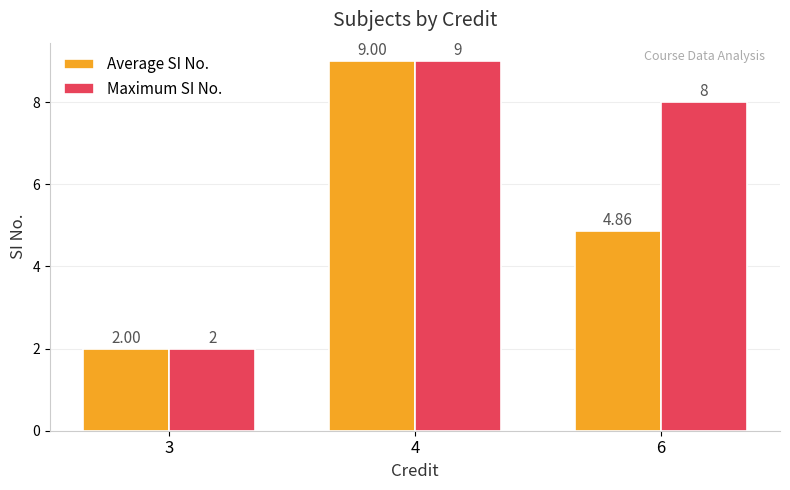

Where does the Average SI No. series first go above 4?

4